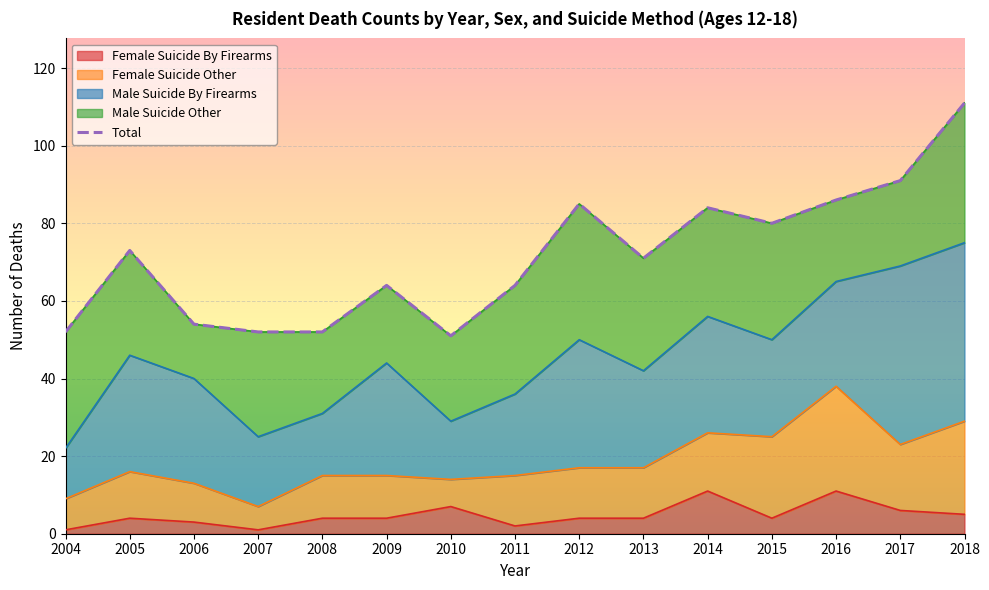

At which category does the chart reach its peak across all series?

2018